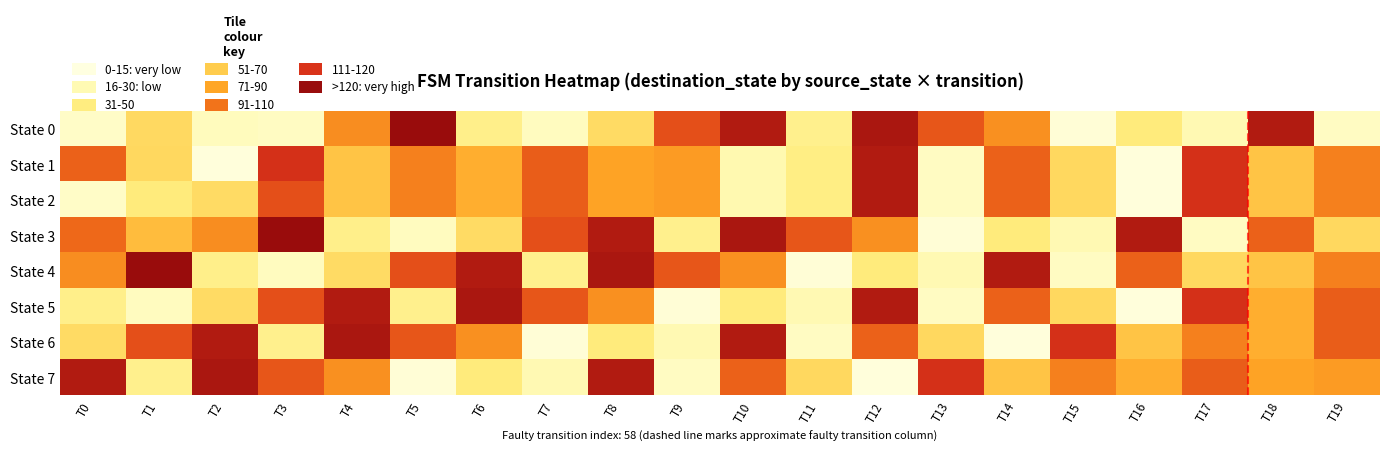

Between T19 and T15, which is larger?

T19